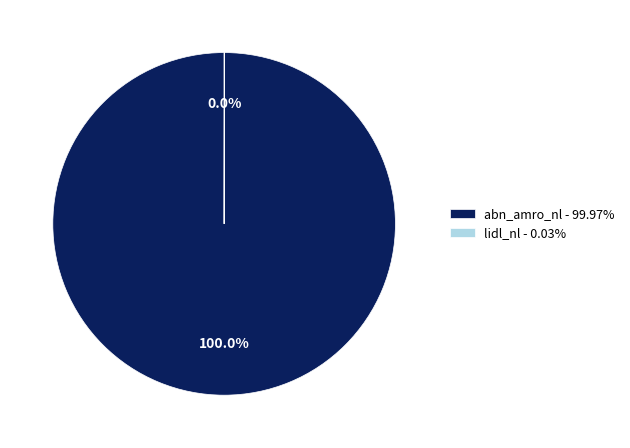

Is there any slice that represents more than half of the pie?

Yes